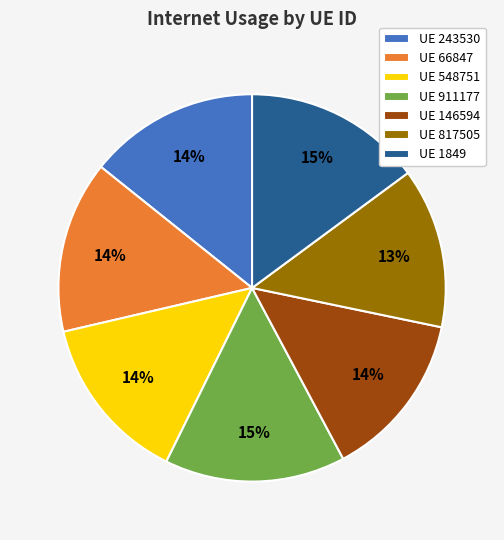

To the nearest percent, what percentage of the pie is UE 146594?

14%